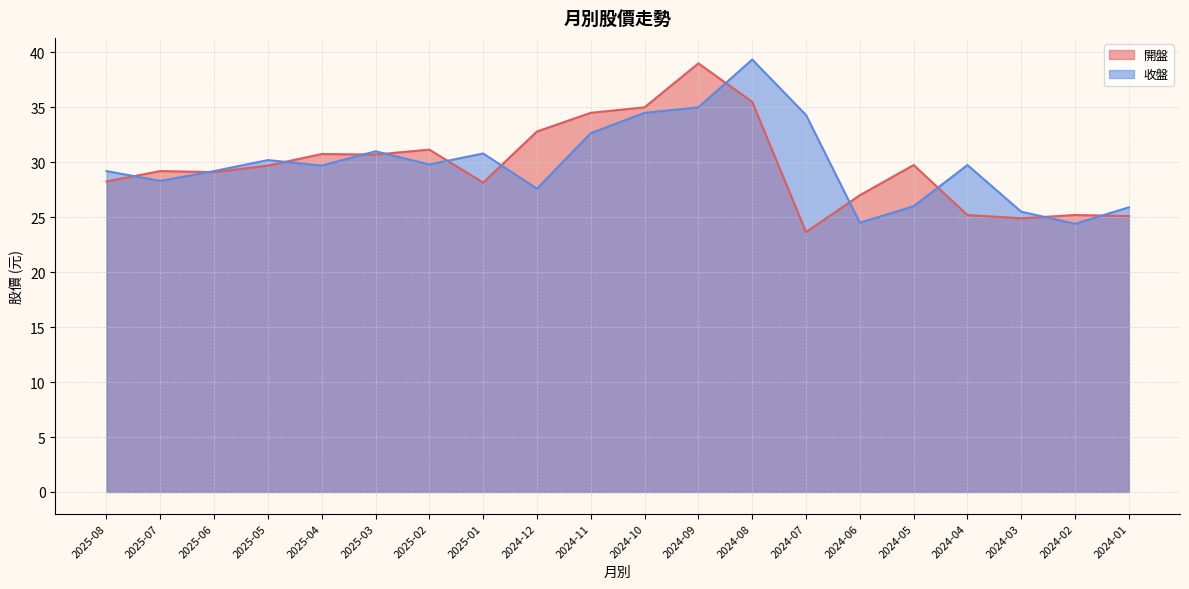

At which category is the sum across all series the highest?

2024-08